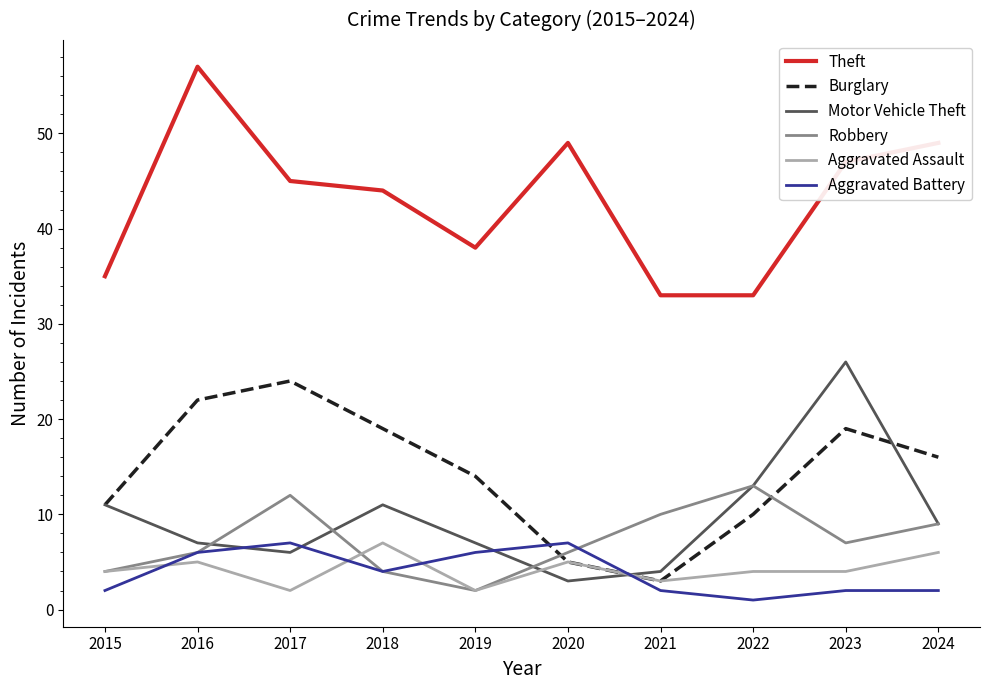

What is the average value of the Aggravated Assault series?

4